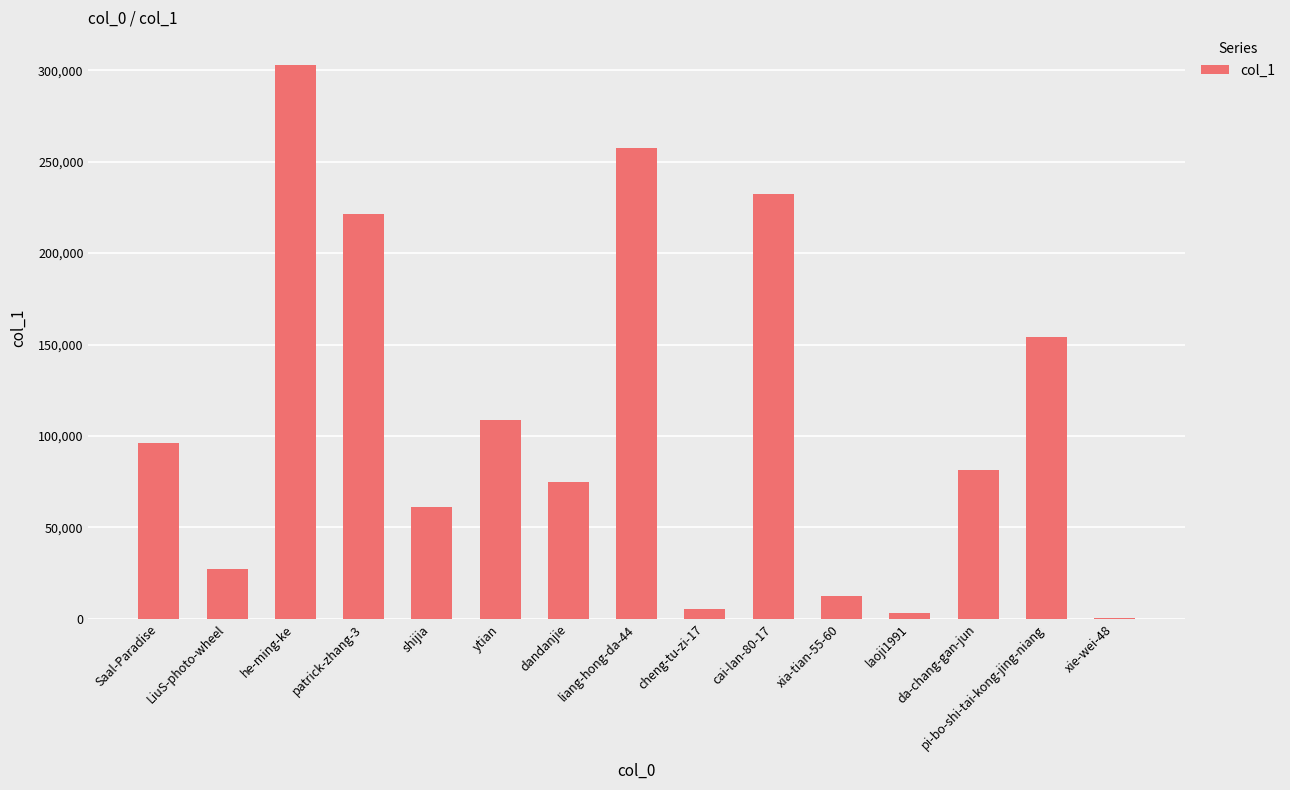

Which label corresponds to the largest value in the chart?

he-ming-ke